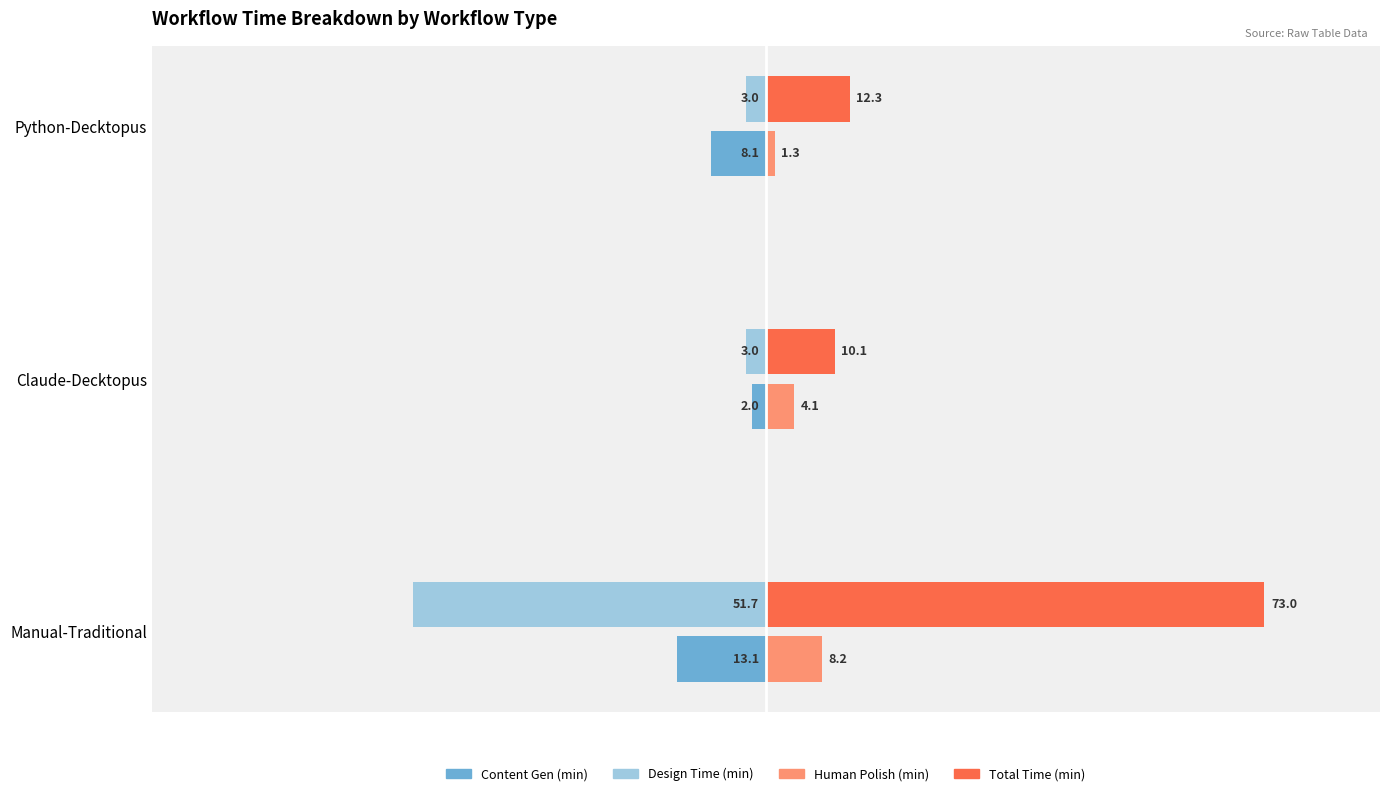

Which category has the lowest value in the Content Gen (min) series?

Manual-Traditional